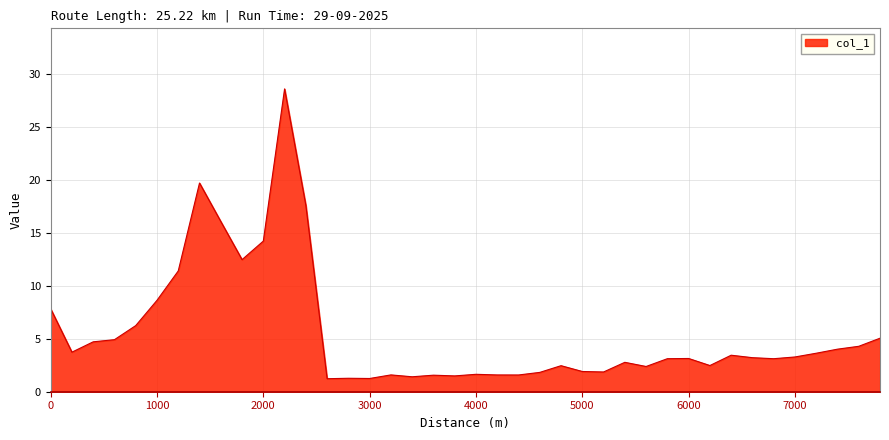

What is the minimum value shown in the chart?

1.2